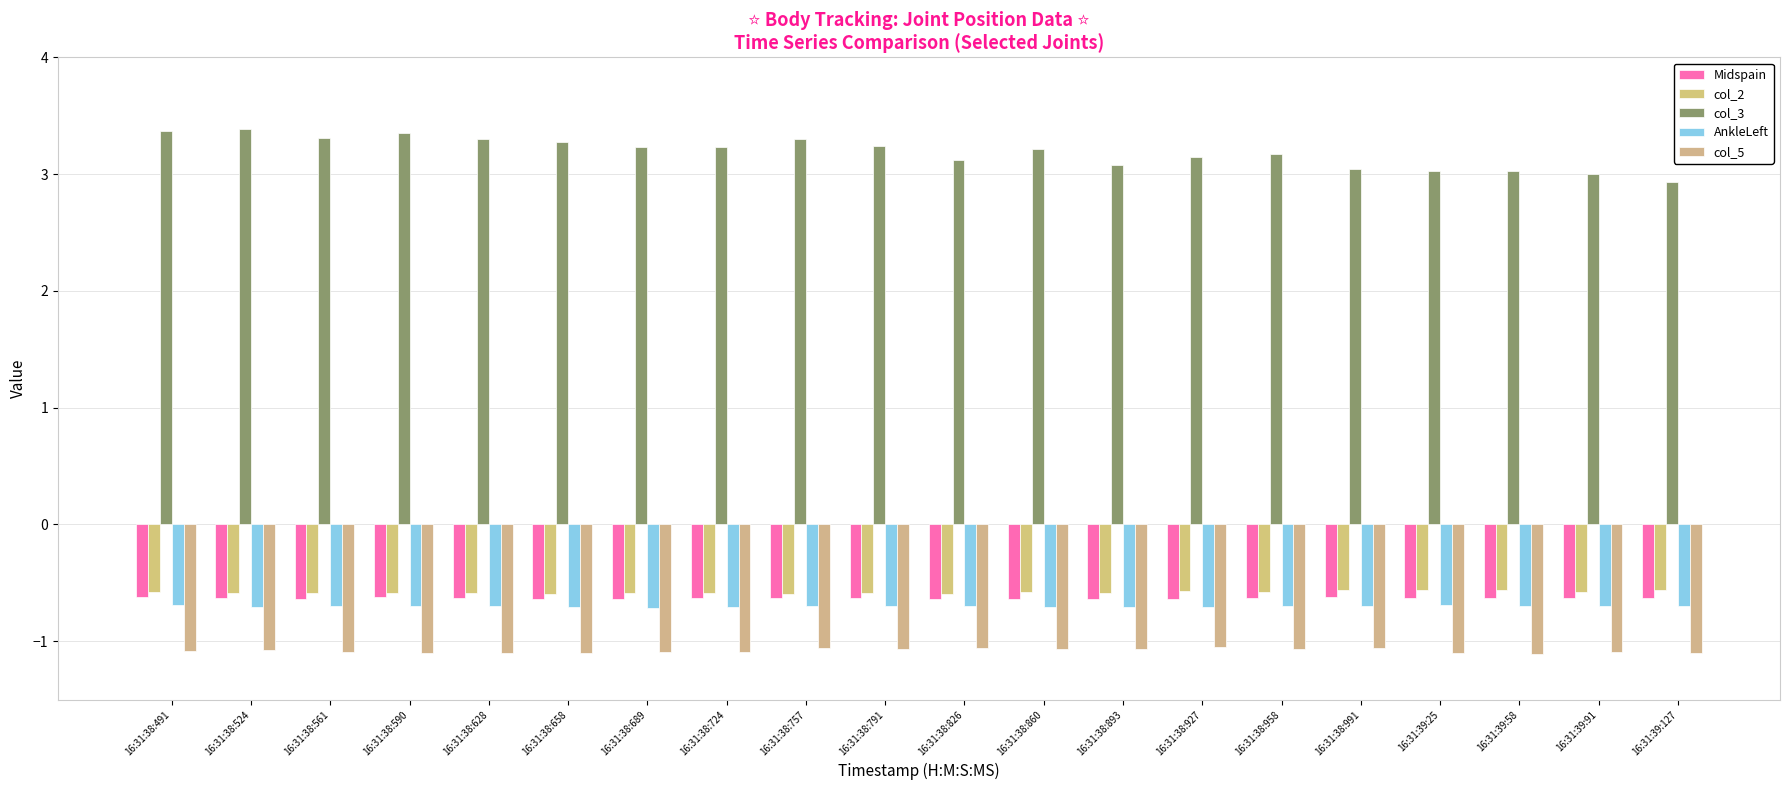

What is the maximum value shown in the chart?

3.4